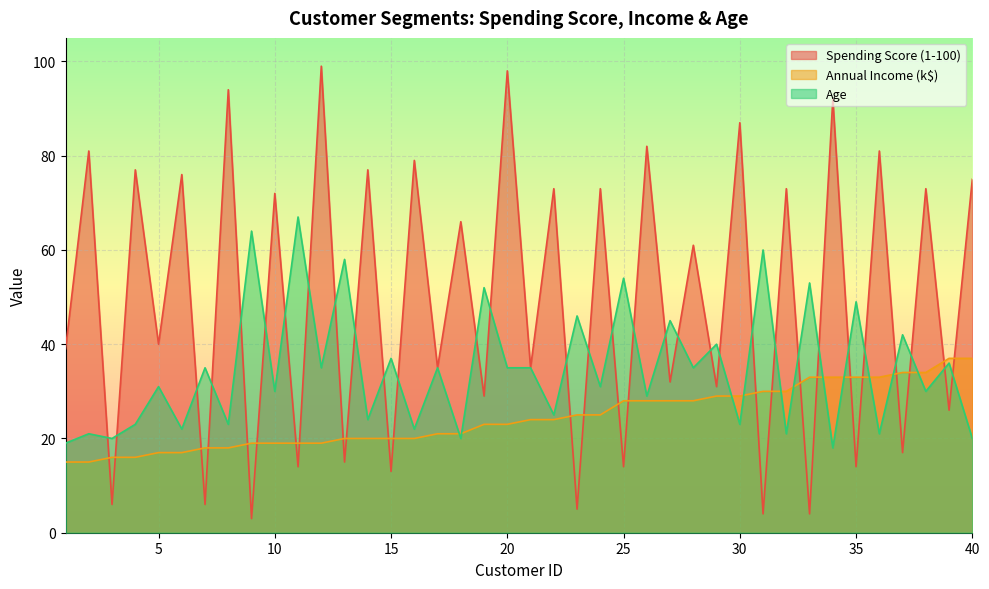

Is it true that Annual Income (k$) equals 59 at 39?

False